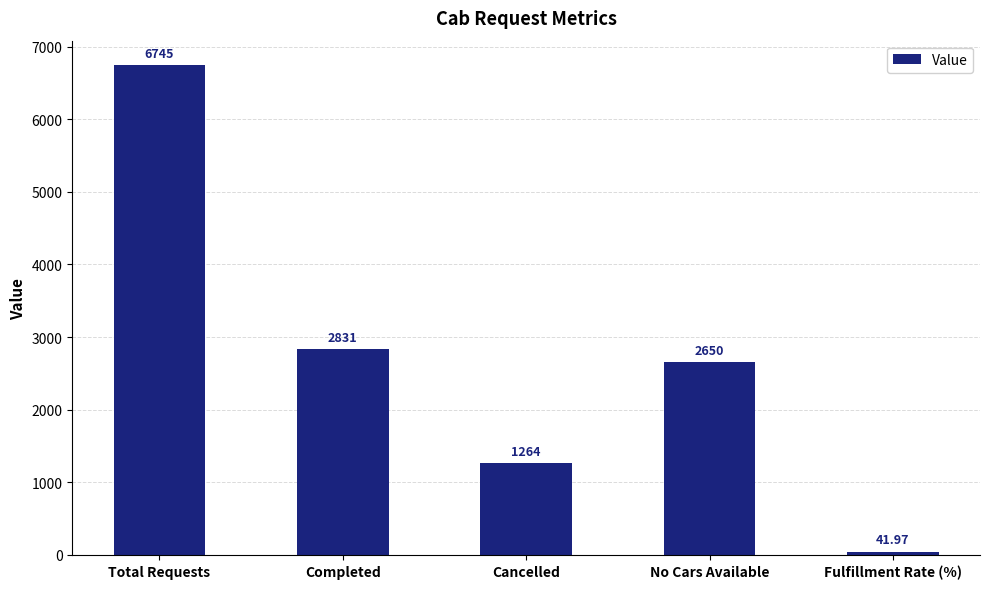

What is the greatest value displayed?

6745.0